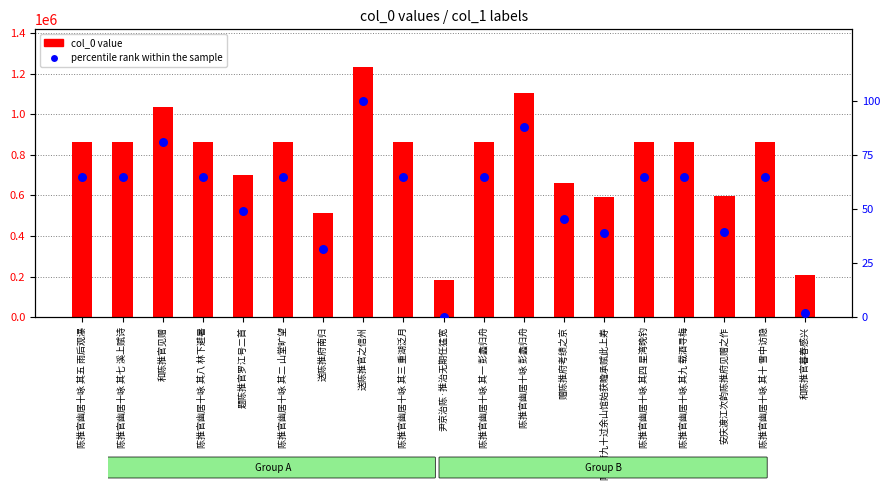

At which category is the sum across all series the highest?

送陈推官之信州